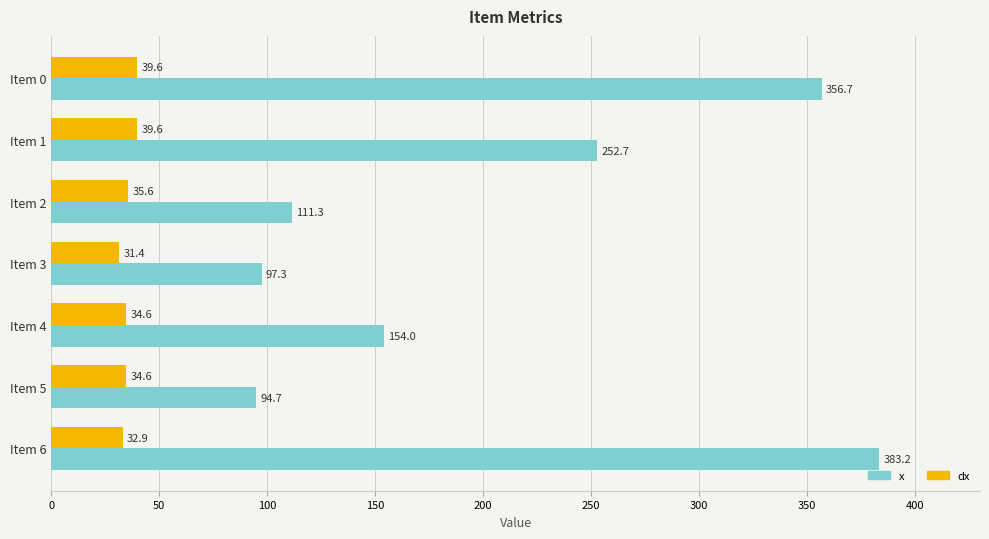

True or false: dx has a value of 34.6 at Item 4.

True